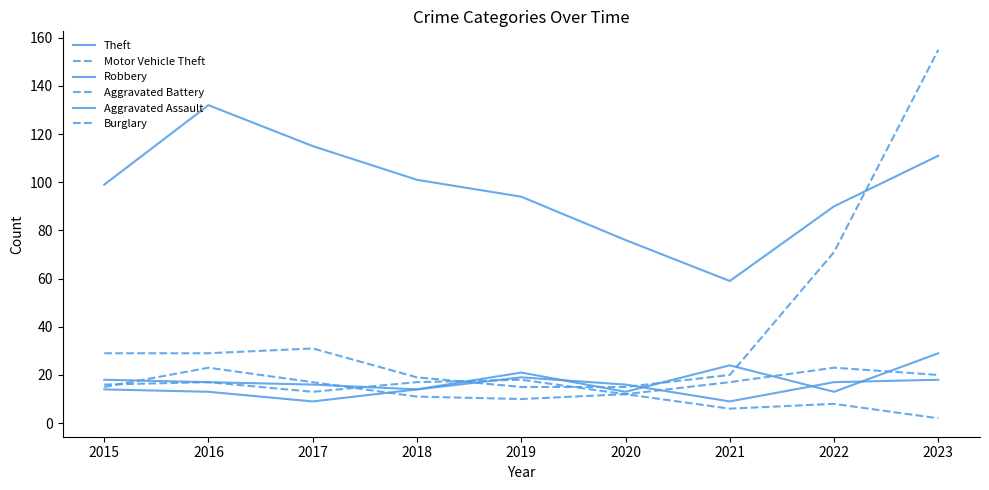

At which category does Robbery reach its first local valley?

2018